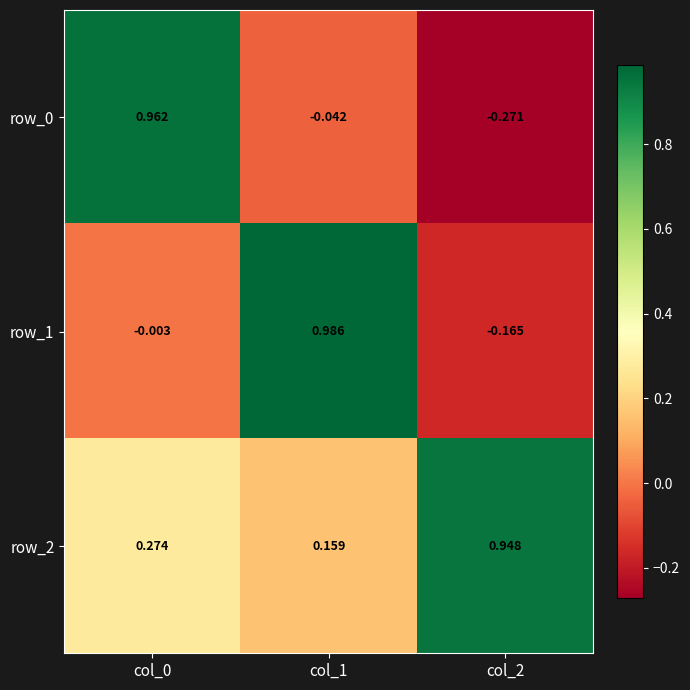

List the series in order of their peak value, lowest first.

row_2, row_0, row_1